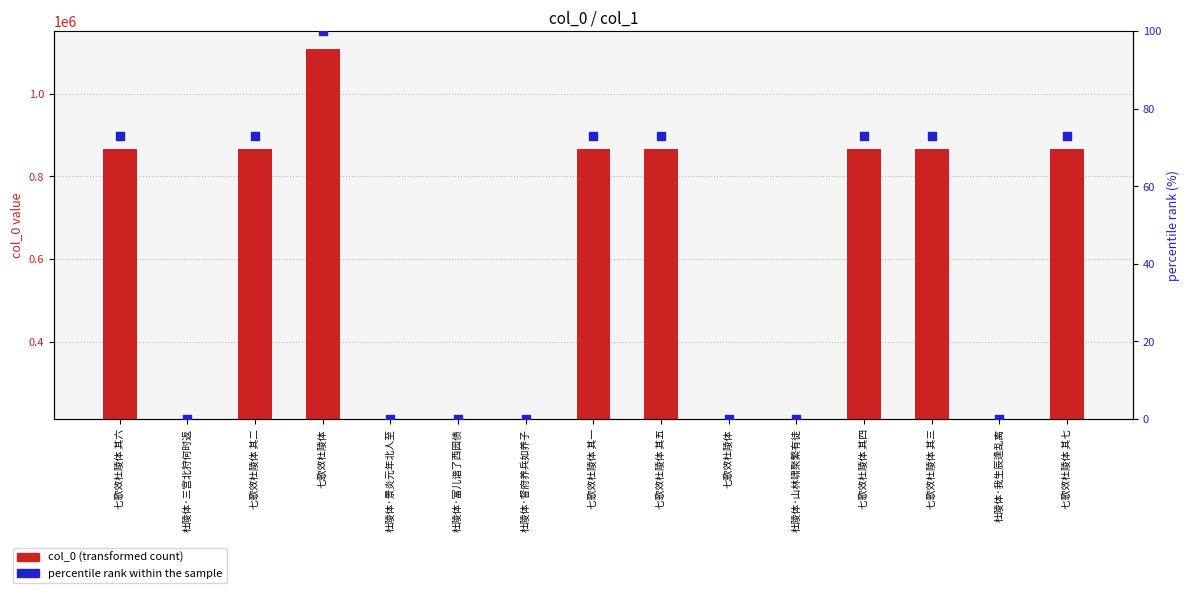

What are all the series names shown in the legend?

col_0 (transformed count), percentile rank within the sample